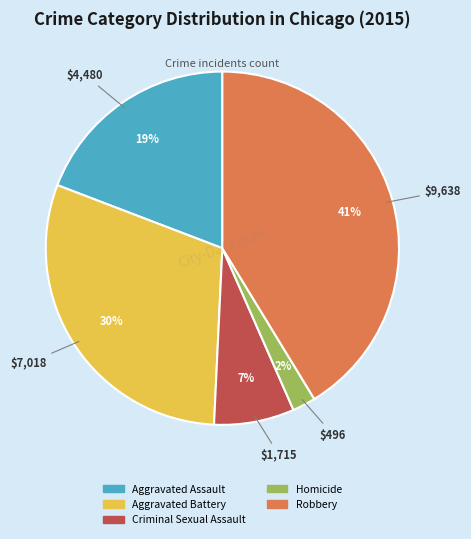

Is there a majority slice in this chart?

No